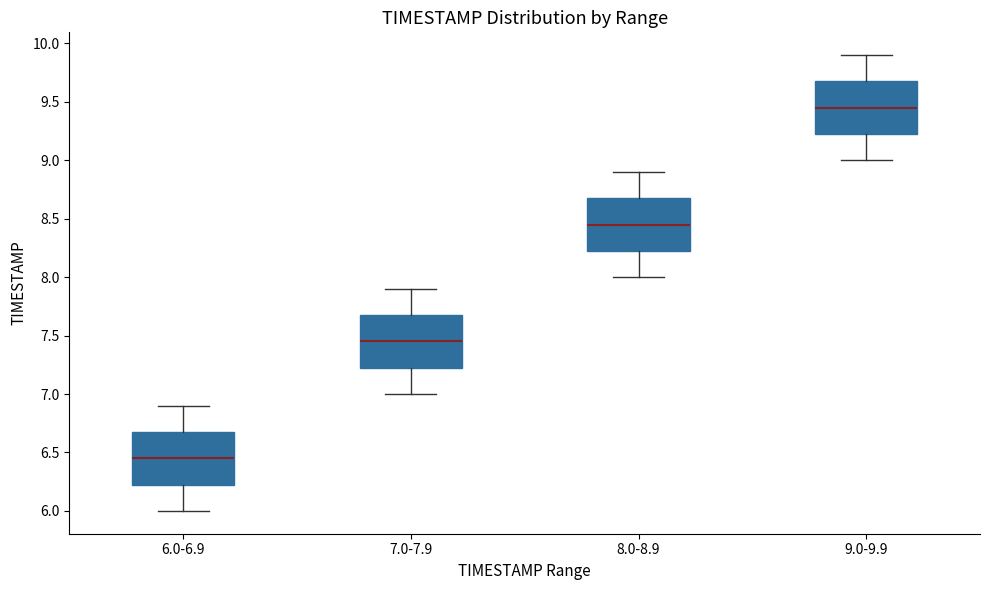

Where is the upper edge of the box for 7.0-7.9 on the y-axis? The values are not printed on the chart, so give them approximately, as read against the axis.

7.70